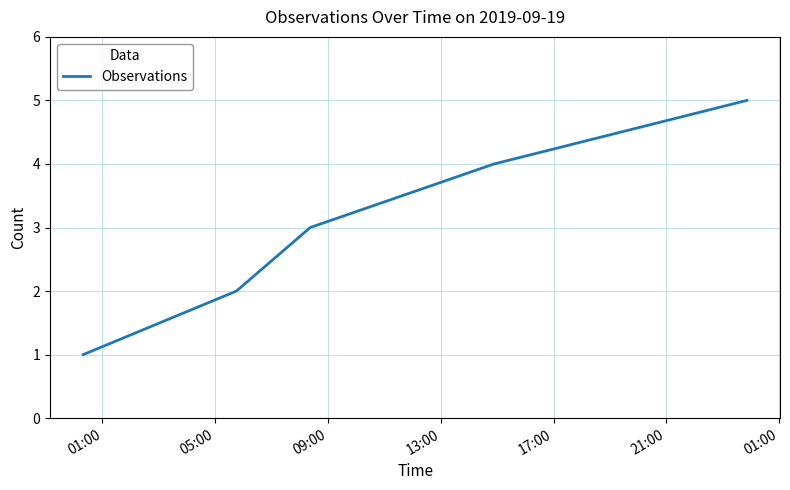

What is the smallest value displayed?

1